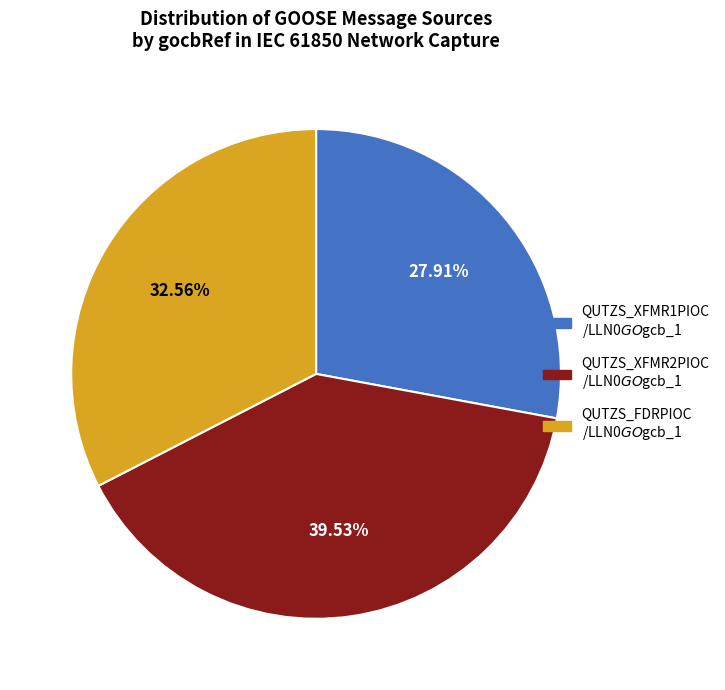

To the nearest percent, what is the average slice percentage?

33%